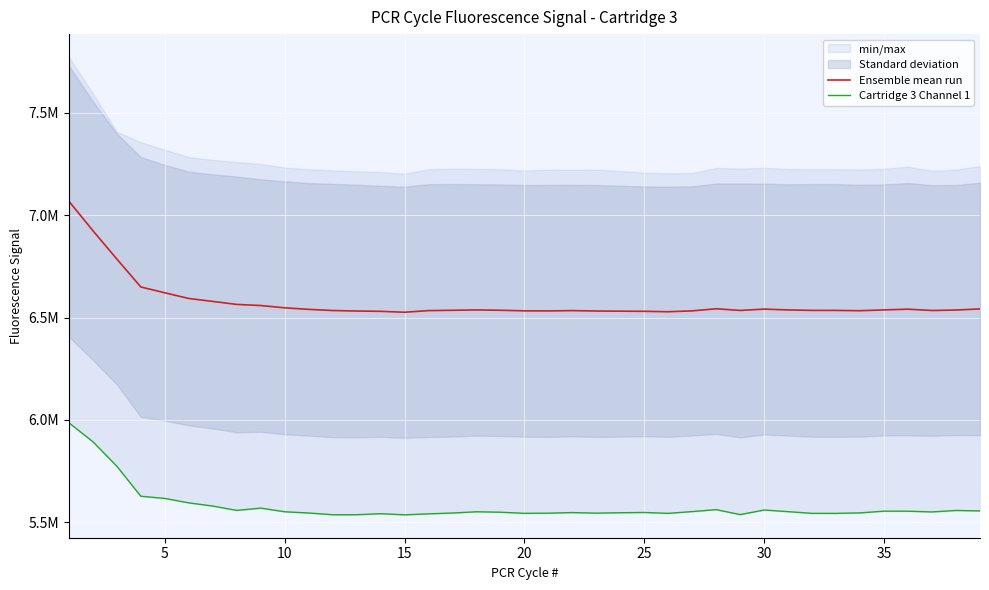

The Ensemble mean run series shows 9054557.5 at 13. True or false?

False